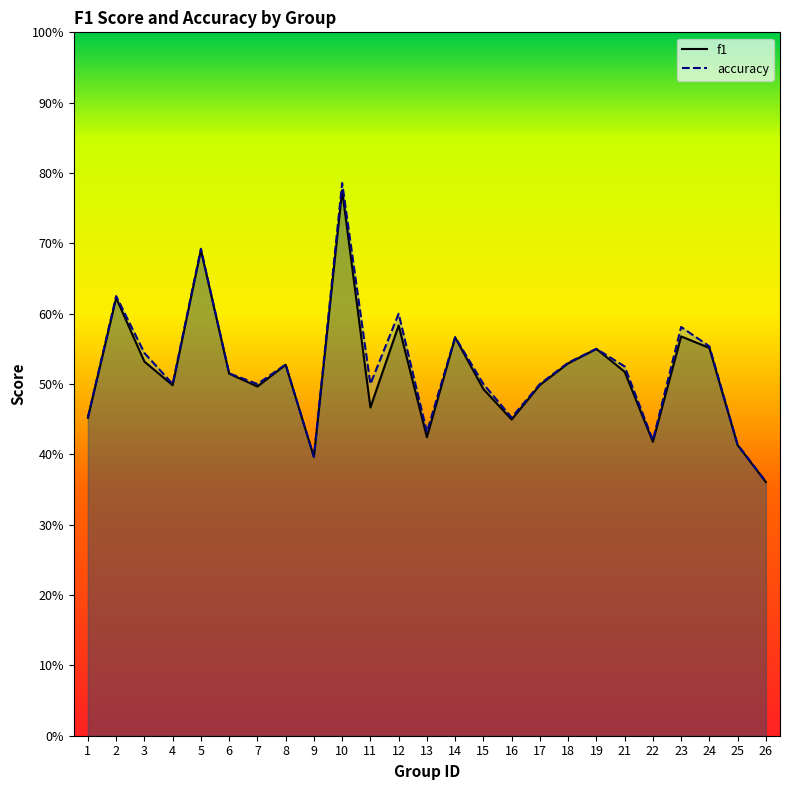

What are all the series names shown in the legend?

f1, accuracy